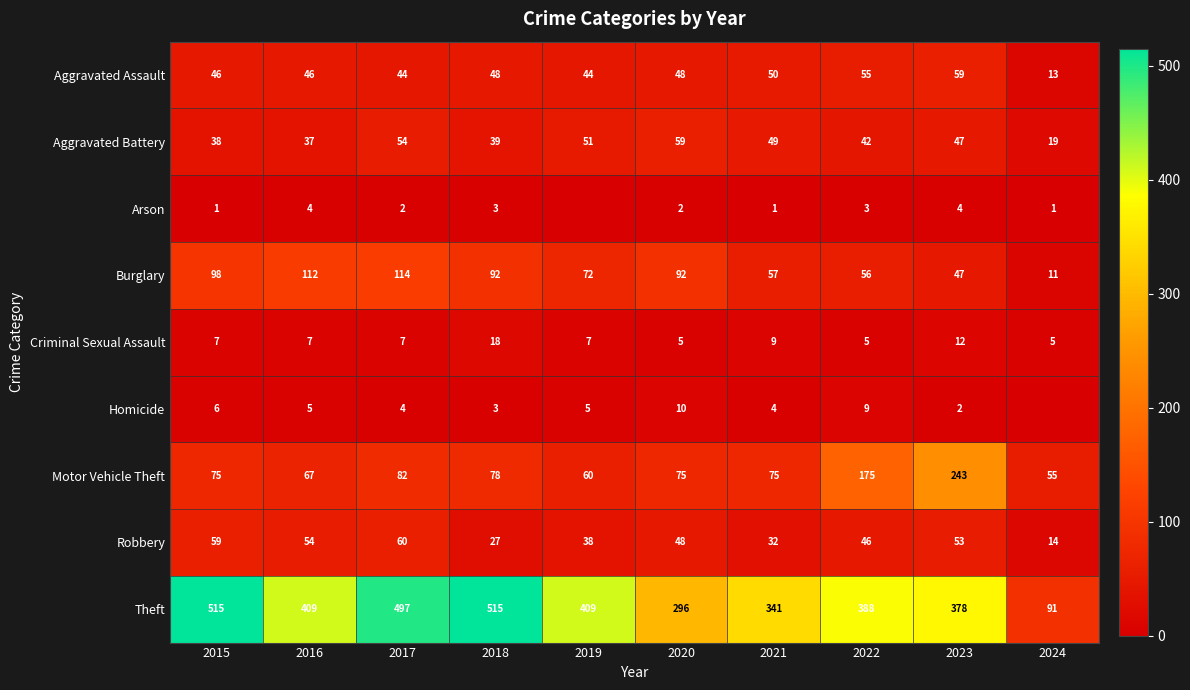

List the series in order of their peak value, lowest first.

Arson, Homicide, Criminal Sexual Assault, Aggravated Assault, Aggravated Battery, Robbery, Burglary, Motor Vehicle Theft, Theft